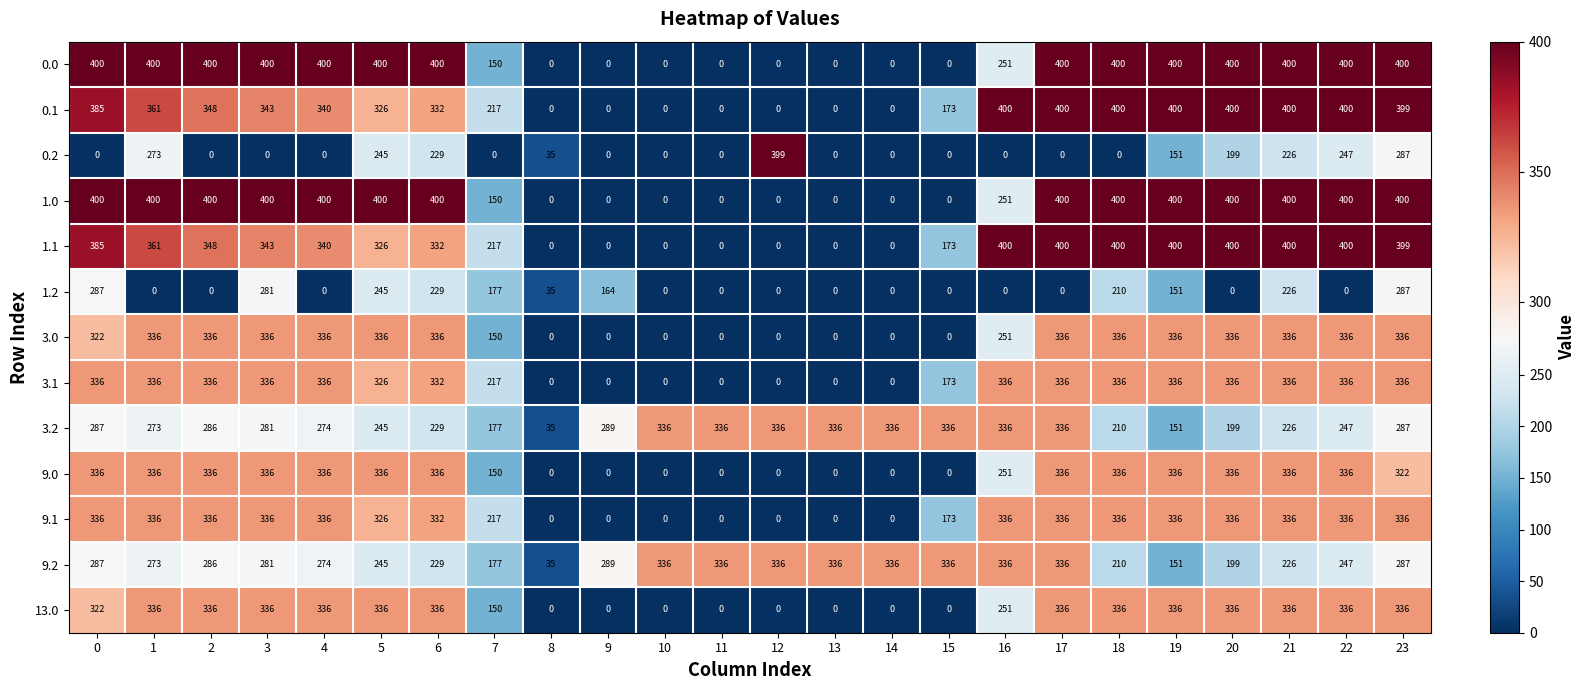

Is the value of 9.0 at 23 greater than the value of 0.2 at 21?

Yes